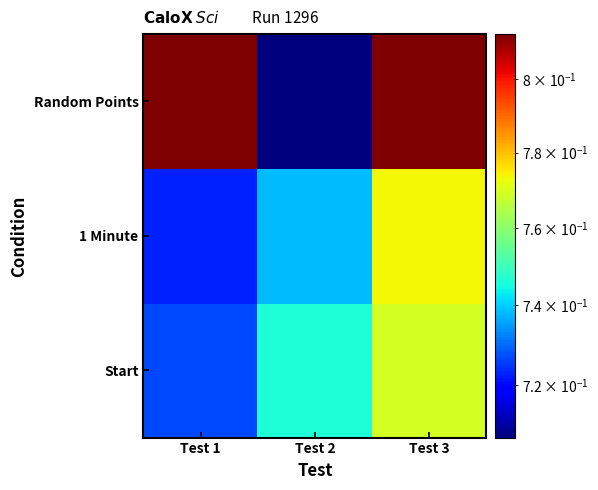

Reading left to right, transcribe all the data shown in this chart.

Start: Test 1=0.7	Test 2=0.7	Test 3=0.8
1 Minute: Test 1=0.7	Test 2=0.7	Test 3=0.8
Random Points: Test 1=0.8	Test 2=0.7	Test 3=0.8